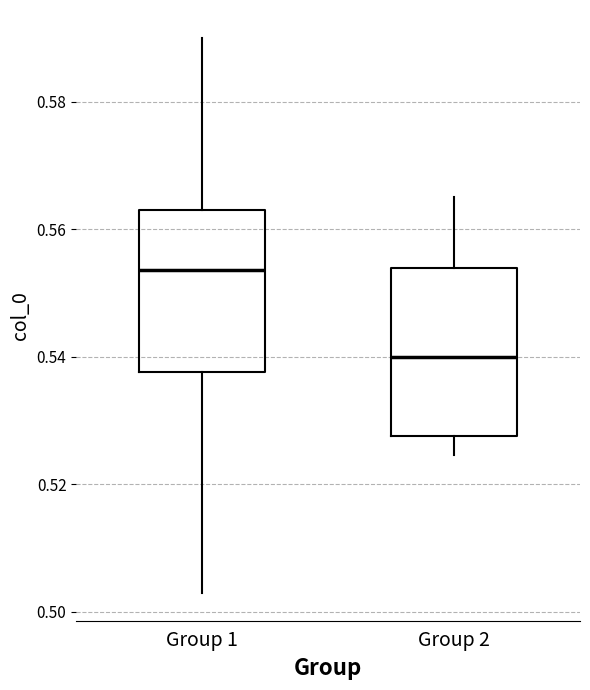

Which box's median line is the lowest?

Group 2